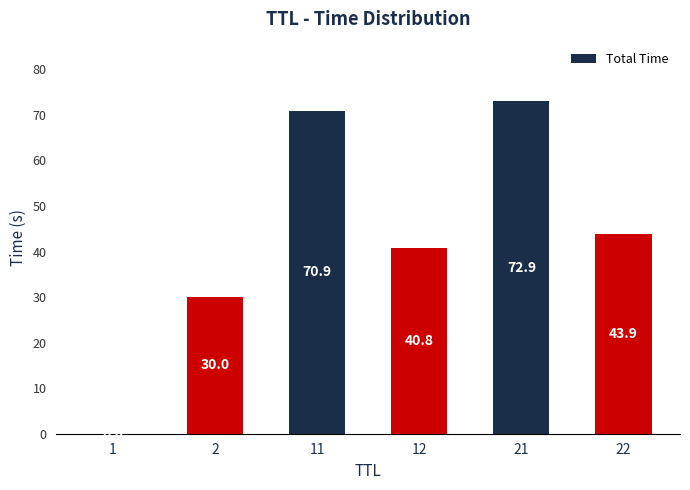

What is the change in value from 12 to 22?

+3.1